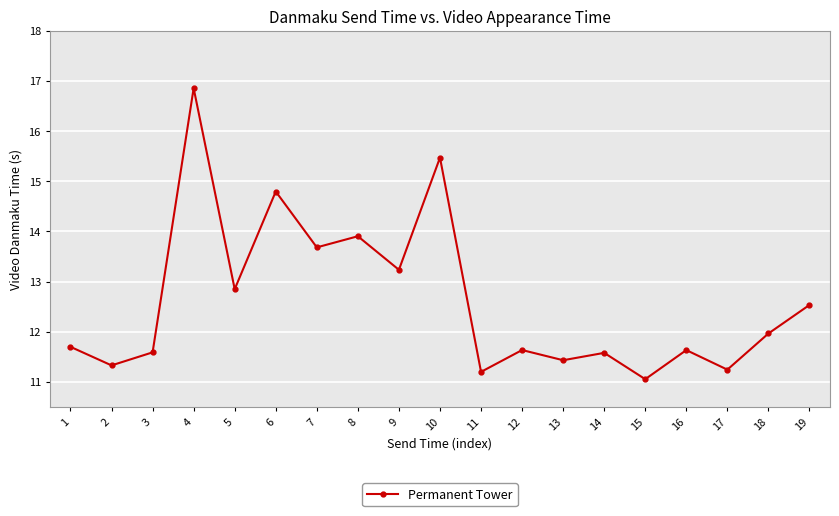

Is this an area chart (filled region under the line)?

No